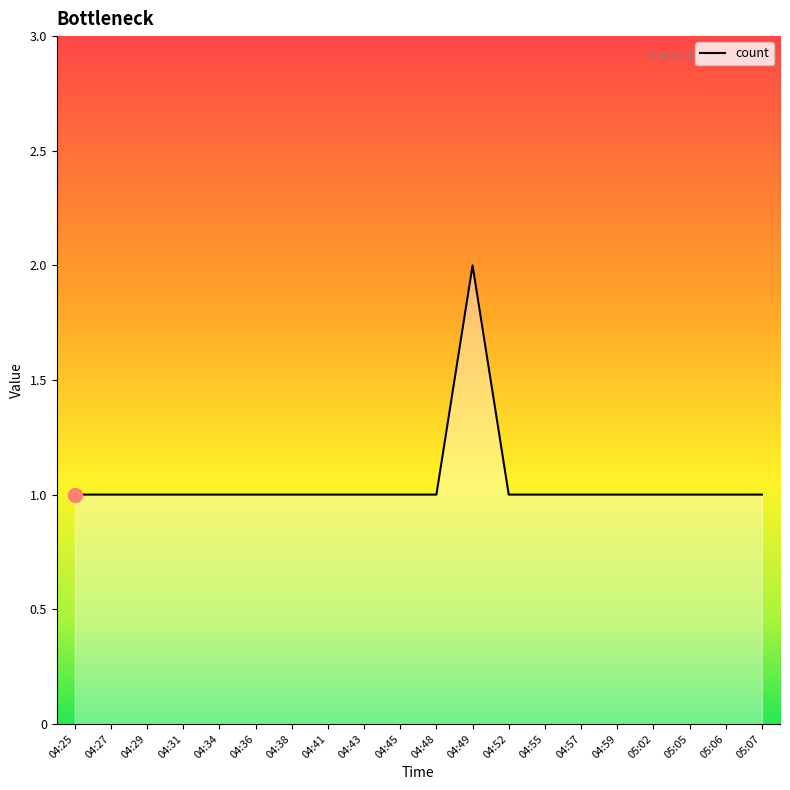

What position from the right is 04:52?

8